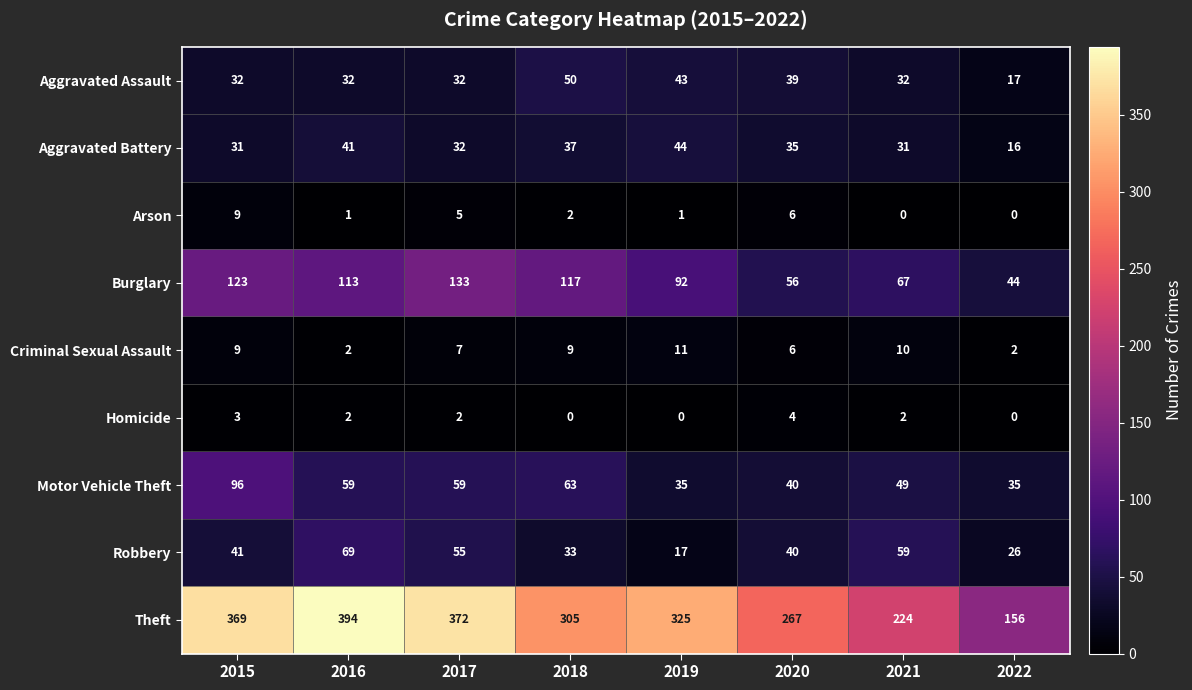

Read the Aggravated Battery value at 2020.

35